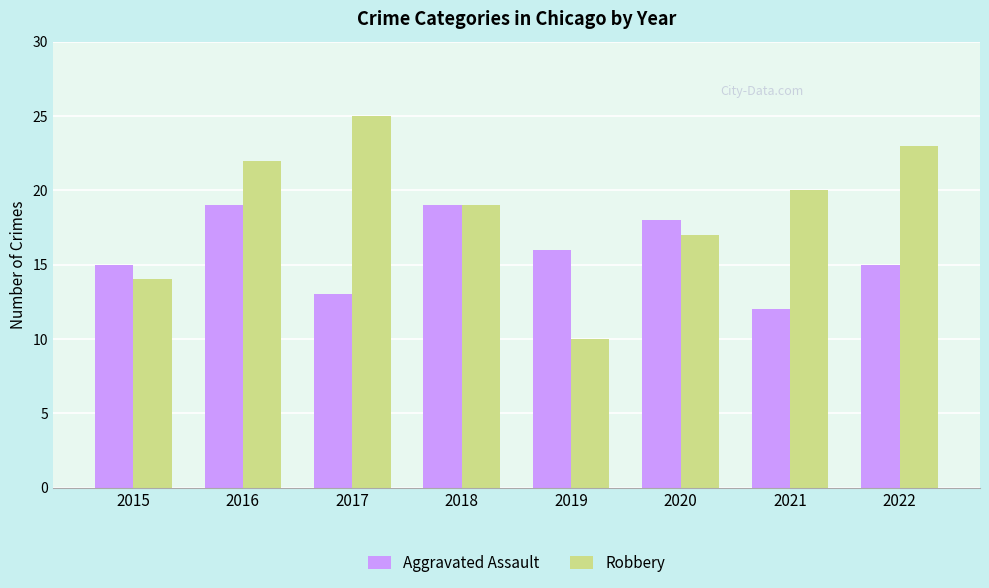

What is the average value of the Robbery series?

19